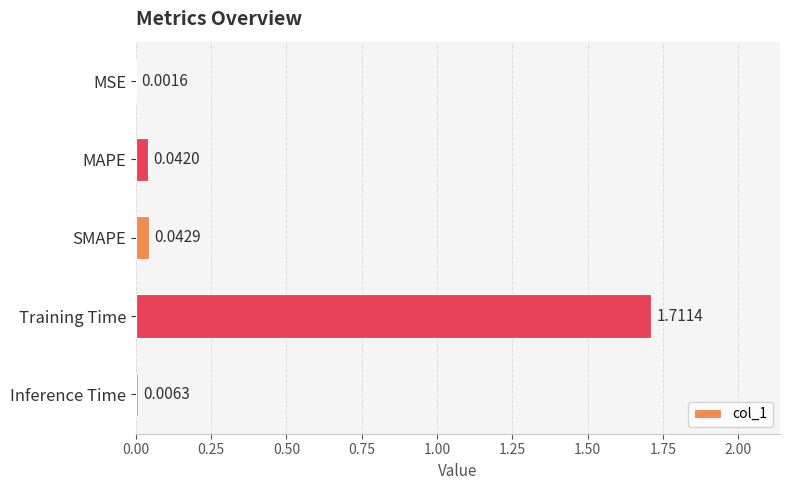

What is the average value?

0.4